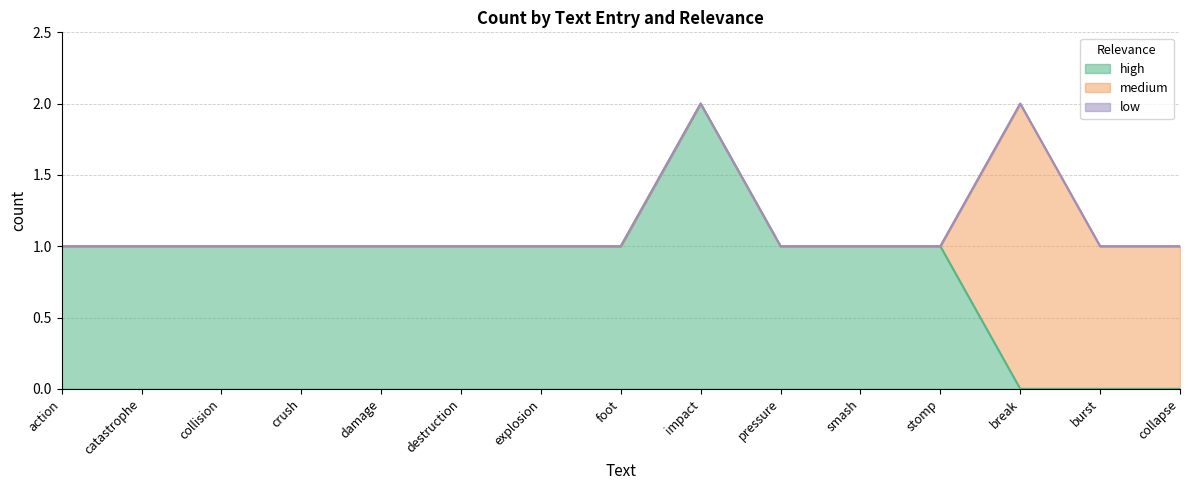

Between explosion and smash, which series saw the biggest shift?

high